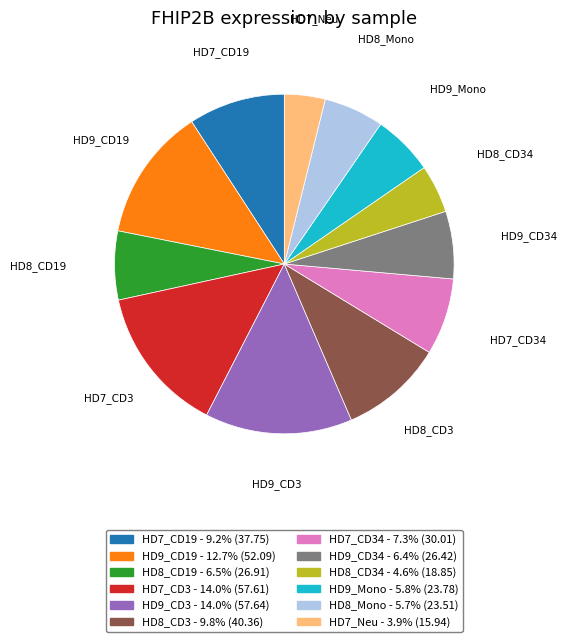

Is there any slice that represents more than half of the pie?

No